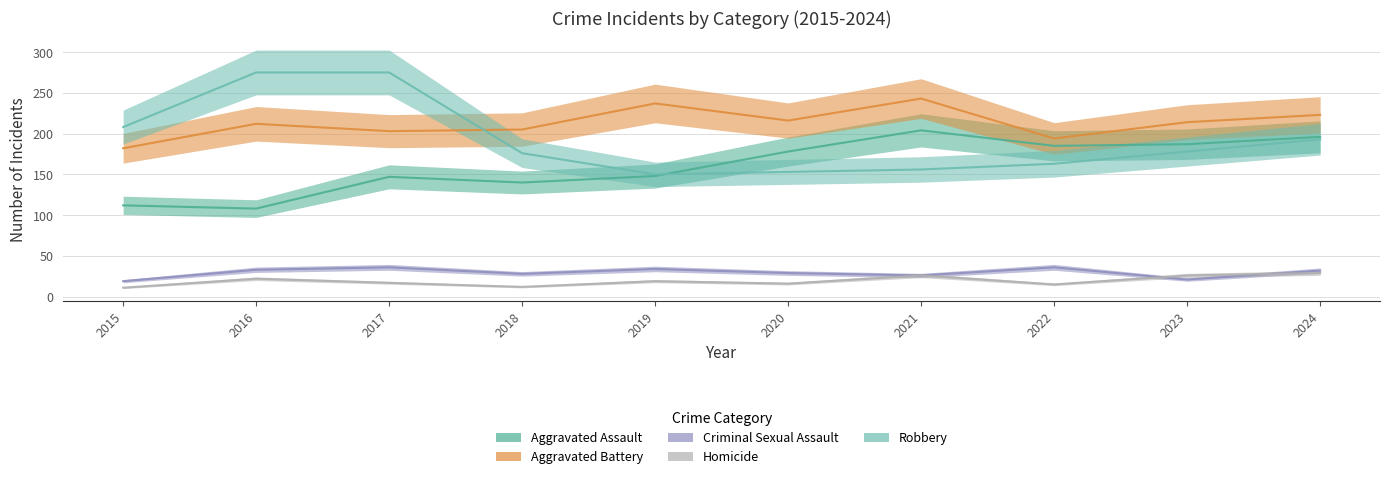

Reading left to right, list all the values displayed in this chart.

Aggravated Assault: 2015=112	2016=108	2017=147	2018=140	2019=148	2020=178	2021=204	2022=185	2023=187	2024=196
Aggravated Battery: 2015=182	2016=212	2017=203	2018=205	2019=237	2020=216	2021=243	2022=194	2023=214	2024=223
Criminal Sexual Assault: 2015=19	2016=33	2017=36	2018=28	2019=34	2020=29	2021=26	2022=36	2023=21	2024=32
Homicide: 2015=11	2016=22	2017=17	2018=12	2019=19	2020=16	2021=26	2022=15	2023=26	2024=29
Robbery: 2015=208	2016=275	2017=275	2018=176	2019=150	2020=153	2021=156	2022=163	2023=178	2024=193